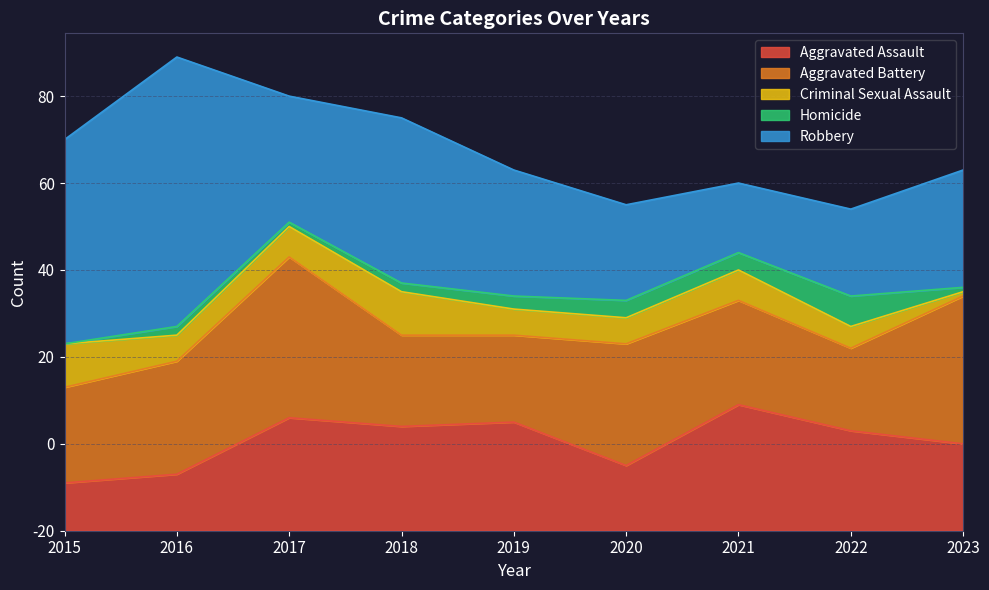

At 2021, list the series in order from smallest to largest.

Homicide, Criminal Sexual Assault, Robbery, Aggravated Battery, Aggravated Assault